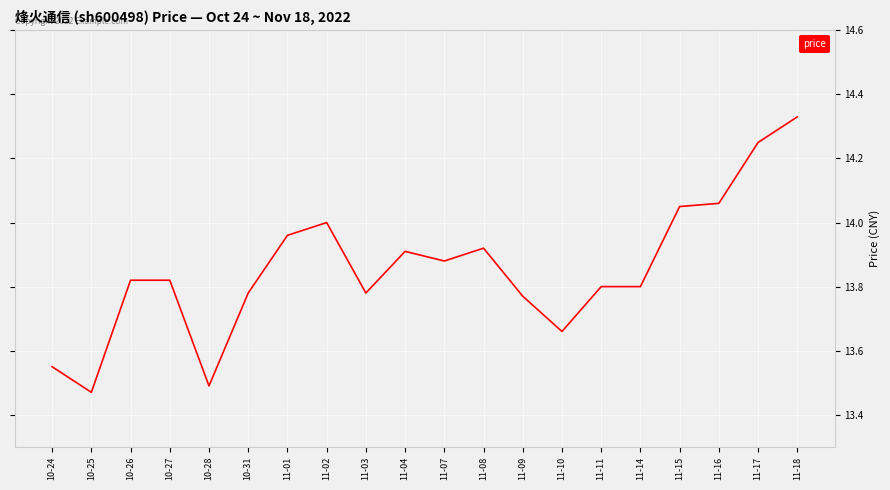

Which category has the lowest value across all series?

10-25